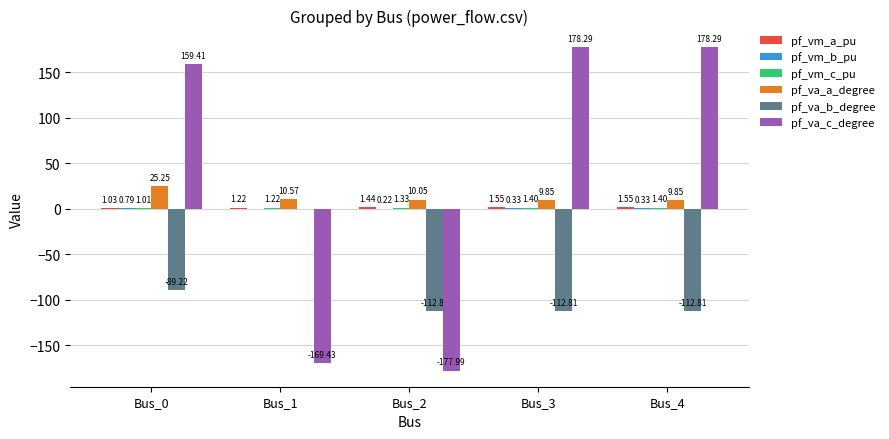

Are the bars horizontal?

No